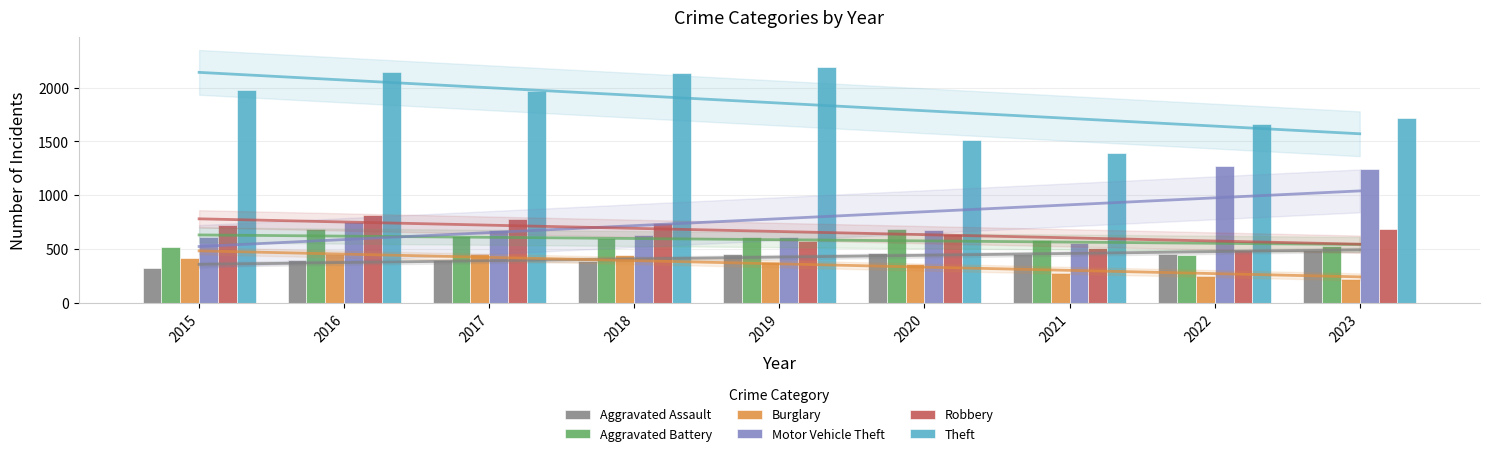

How many bars are there in total?

54